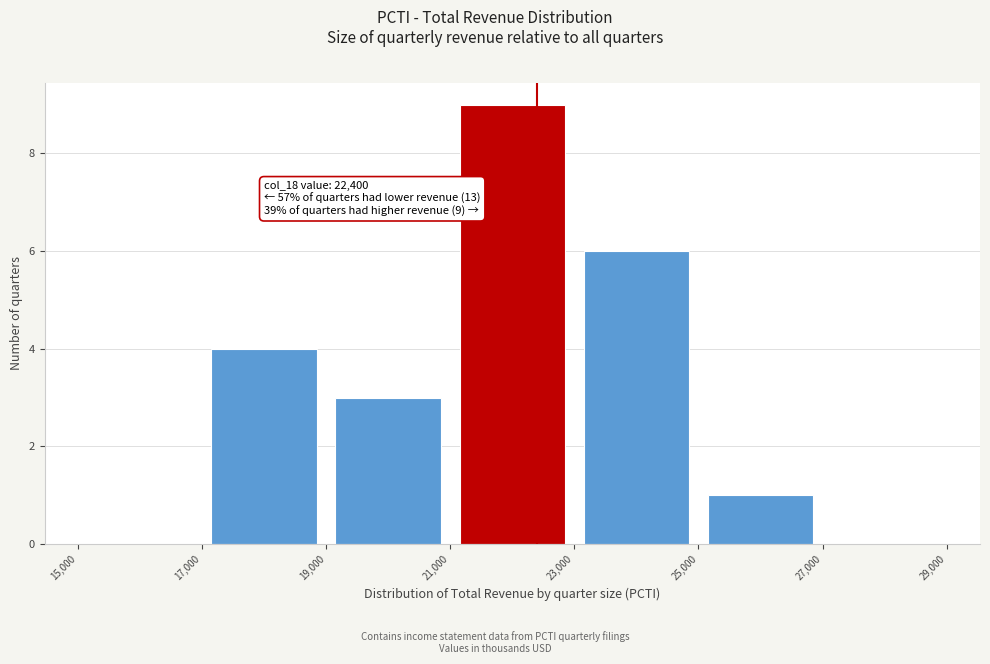

Over which range of the x-axis is the bar tallest?

21,000 to 23,000